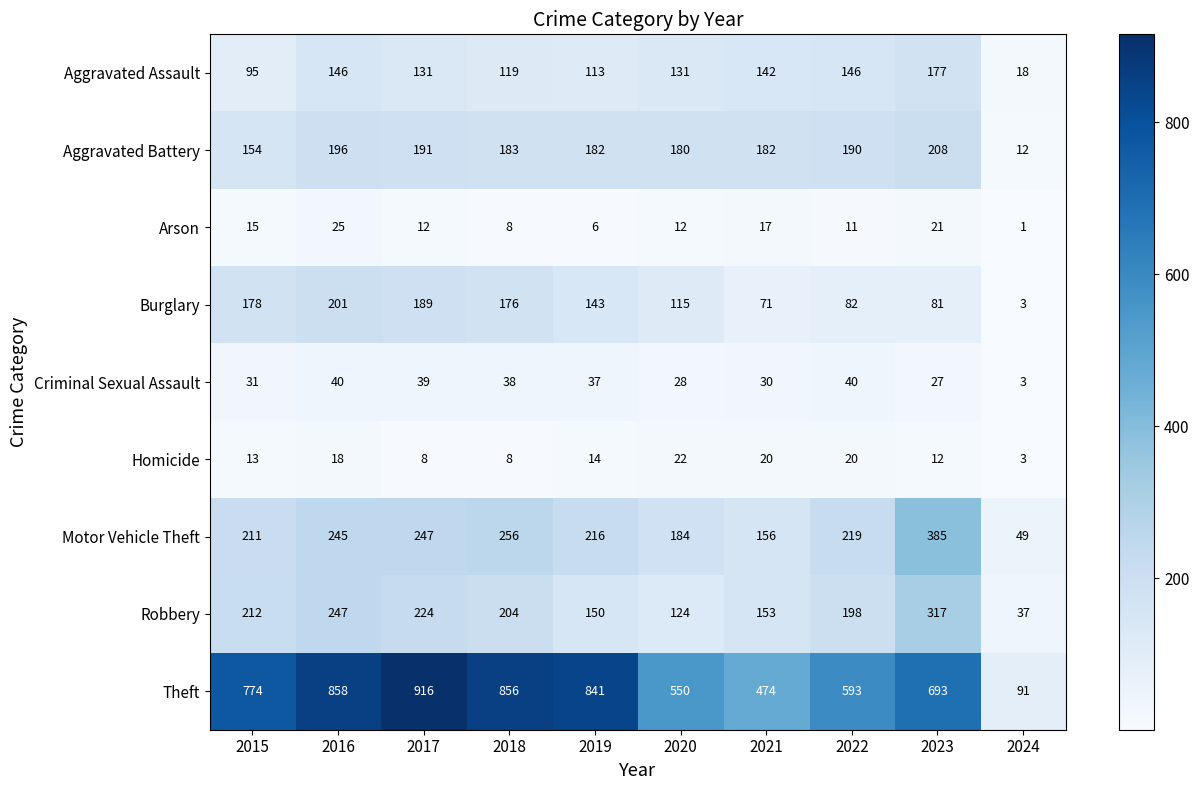

Between 2017 and 2019, which series saw the biggest shift?

Theft